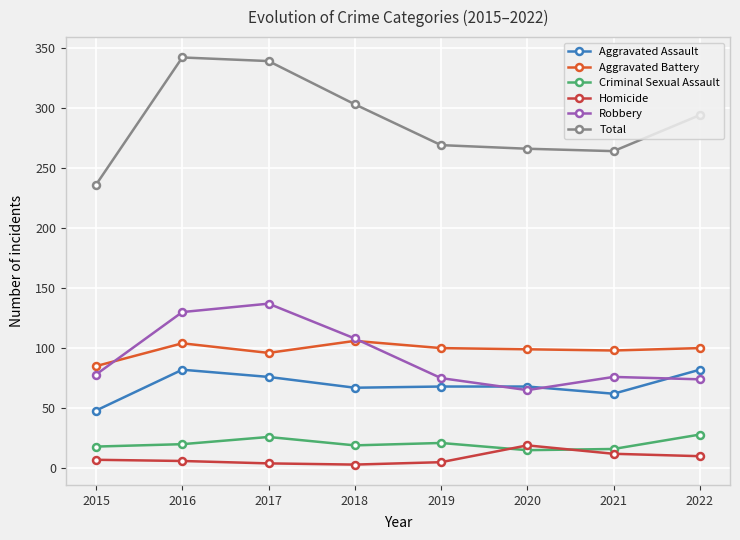

True or false: Criminal Sexual Assault and Aggravated Battery intersect in this chart.

False